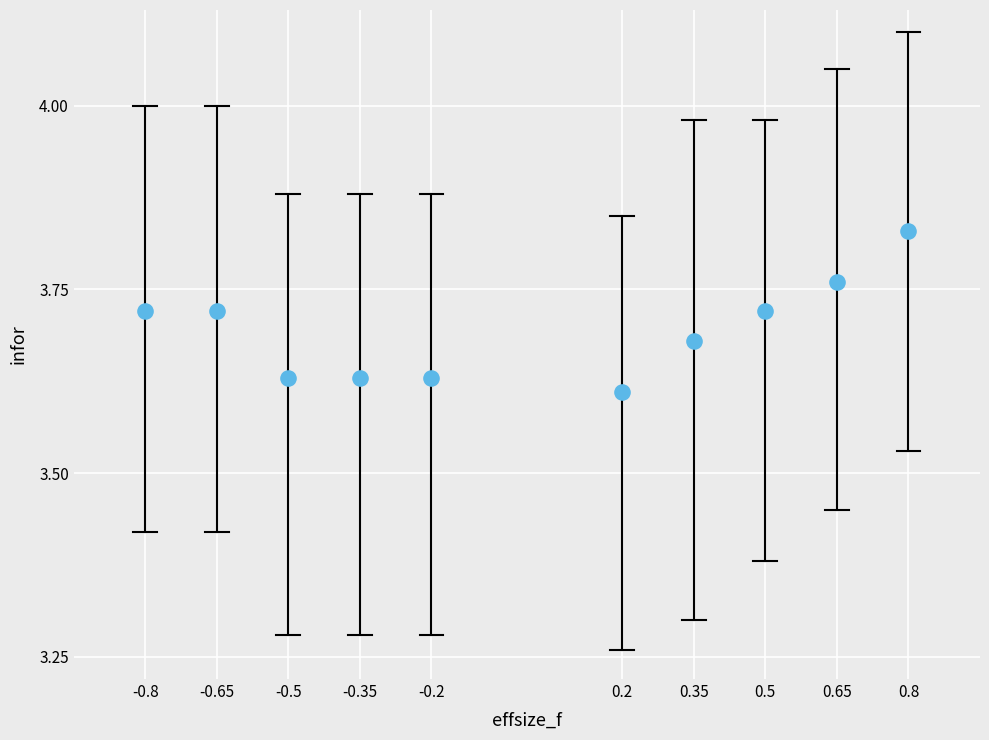

What is the range of X values (max minus min)?

1.6